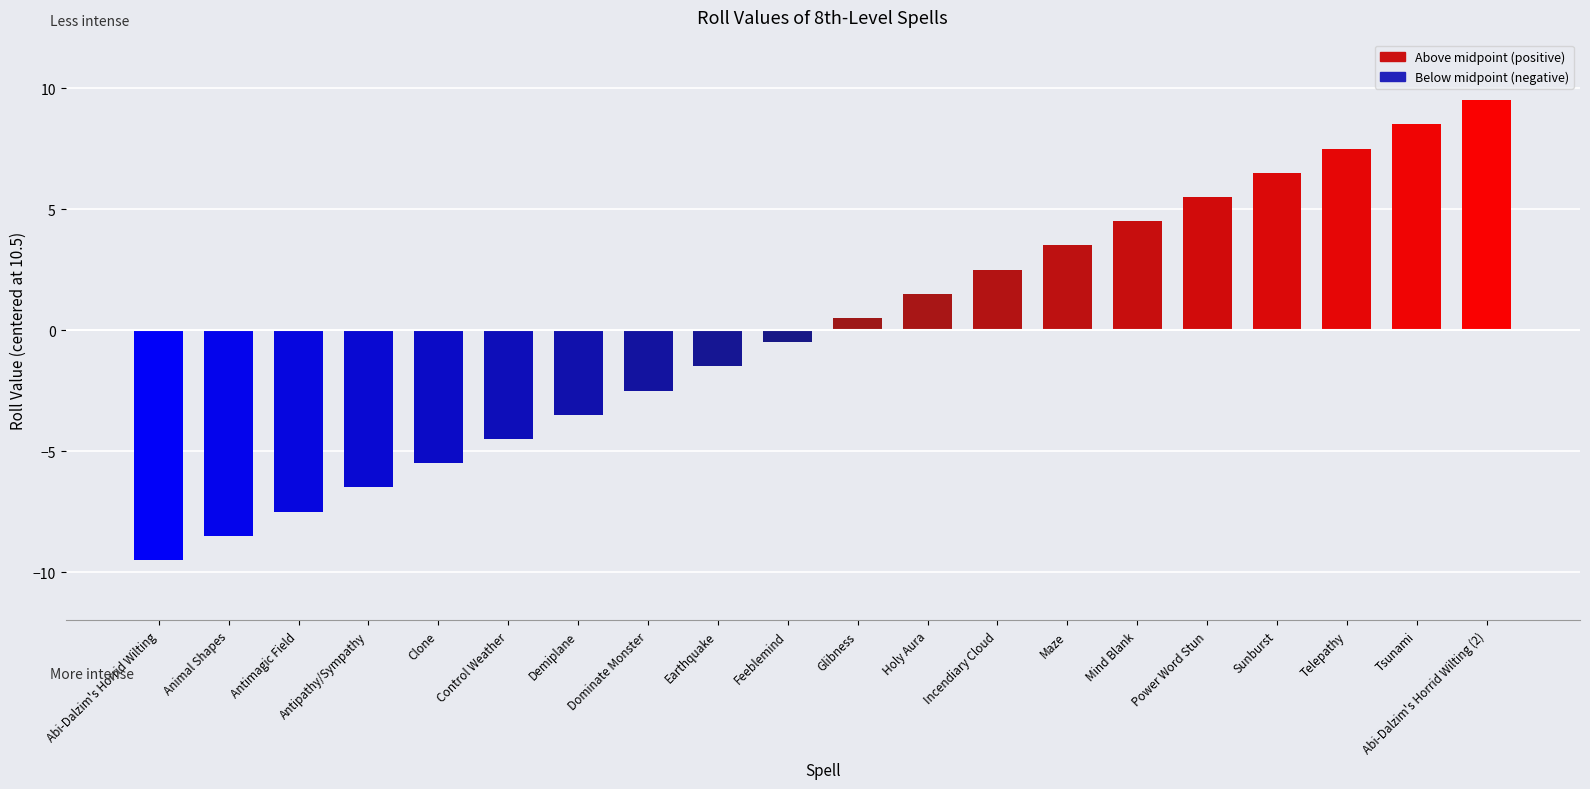

What is the label of the 2nd bar from the right?

Tsunami